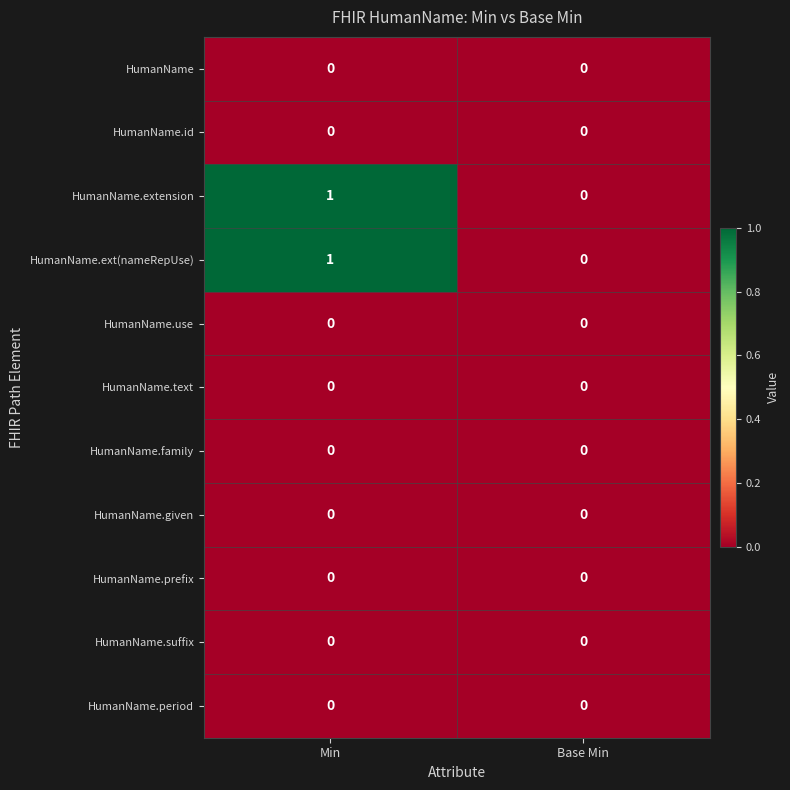

Reading left to right, list all the values displayed in this chart.

HumanName: Min=0	Base Min=0
HumanName.id: Min=0	Base Min=0
HumanName.extension: Min=1	Base Min=0
HumanName.ext(nameRepUse): Min=1	Base Min=0
HumanName.use: Min=0	Base Min=0
HumanName.text: Min=0	Base Min=0
HumanName.family: Min=0	Base Min=0
HumanName.given: Min=0	Base Min=0
HumanName.prefix: Min=0	Base Min=0
HumanName.suffix: Min=0	Base Min=0
HumanName.period: Min=0	Base Min=0